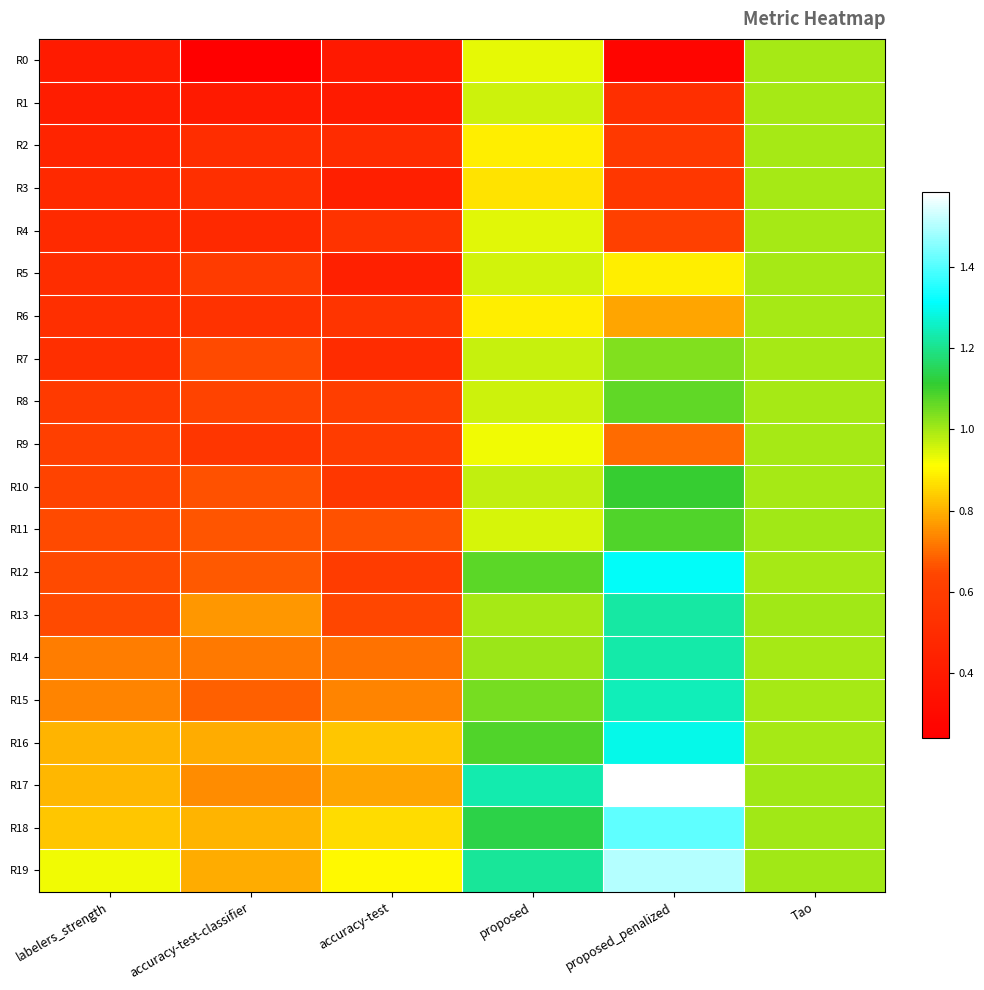

Which series has the largest range (max minus min)?

R17